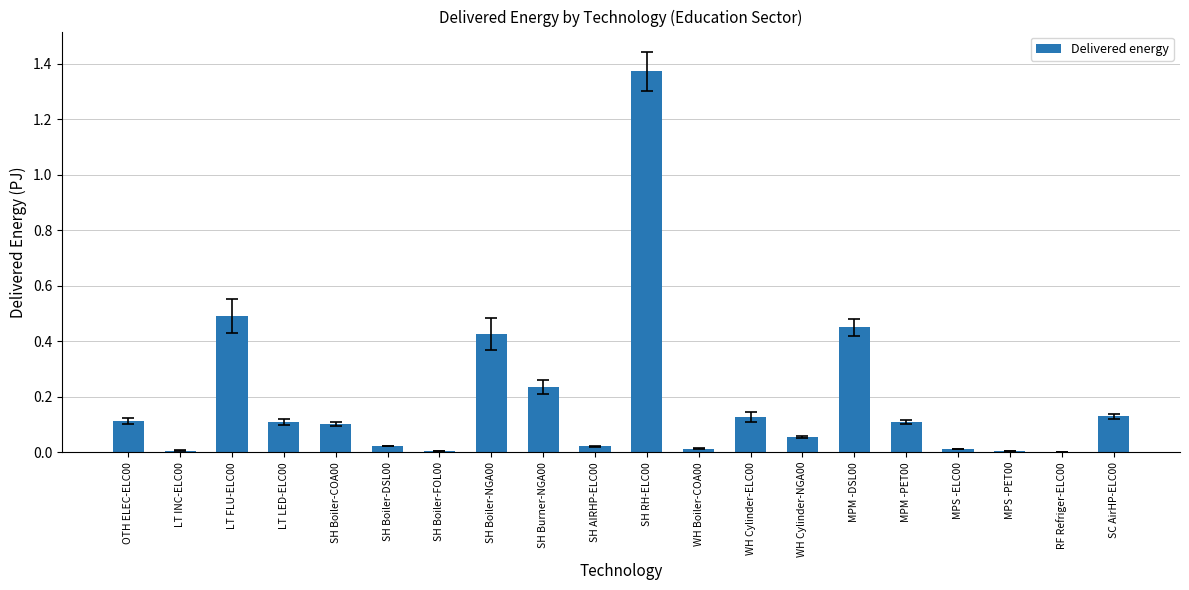

What is the sum of all values?

3.8